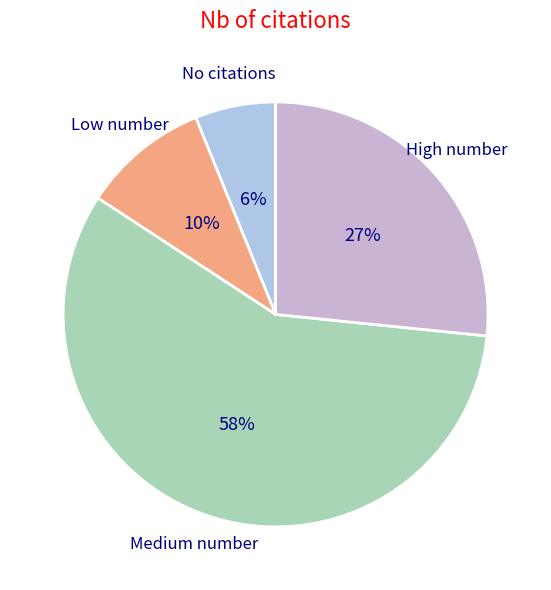

Do Medium number and No citations together represent more than half of the pie?

Yes